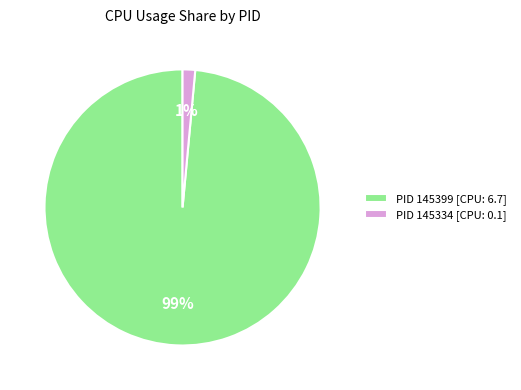

The PID 145334 [CPU: 0.1] slice represents 11% of the pie. True or false?

False